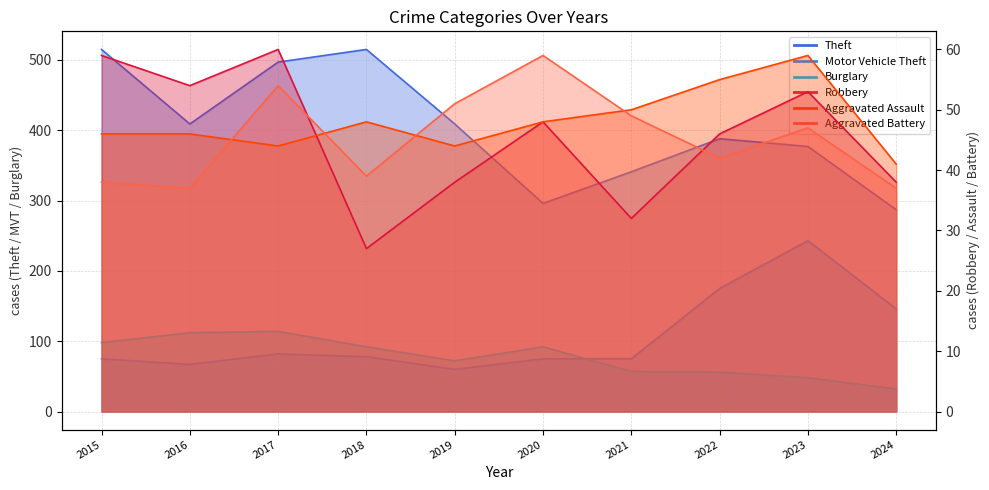

Between 2017 and 2020, which series saw the biggest shift?

Theft